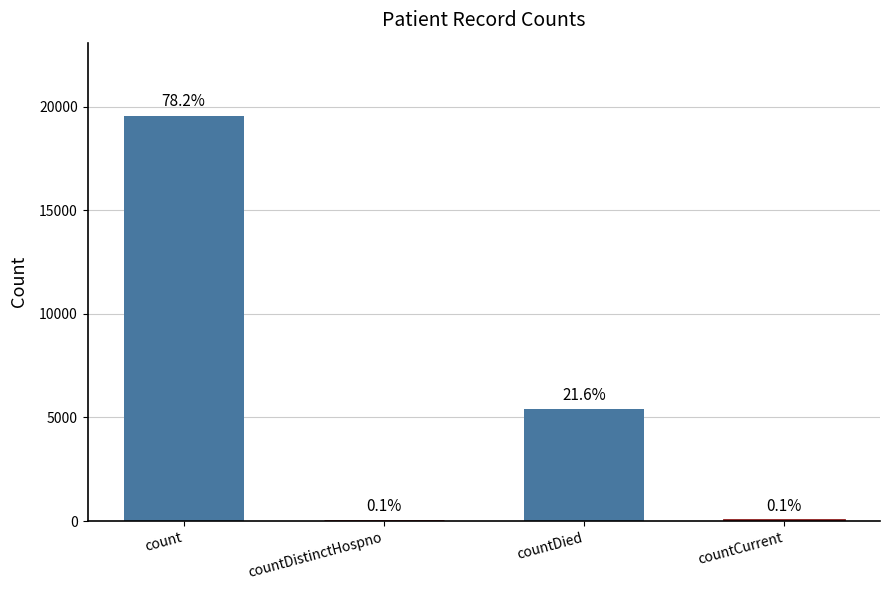

How many positive values are there?

4